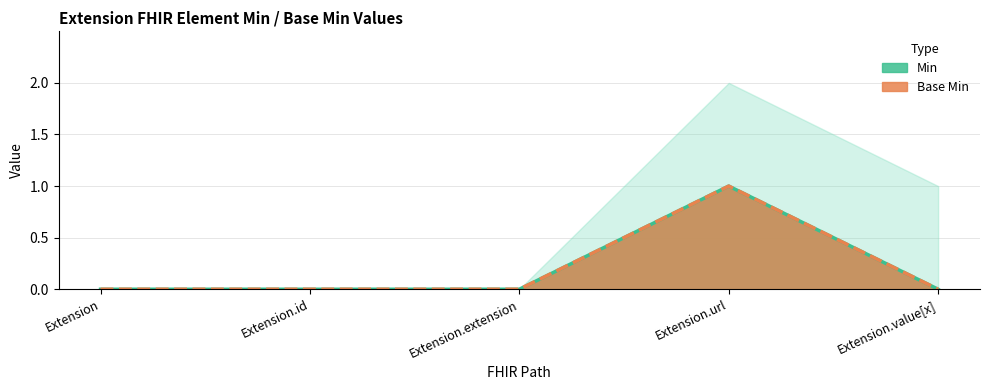

The Base Min series shows 0 at Extension.extension. True or false?

False